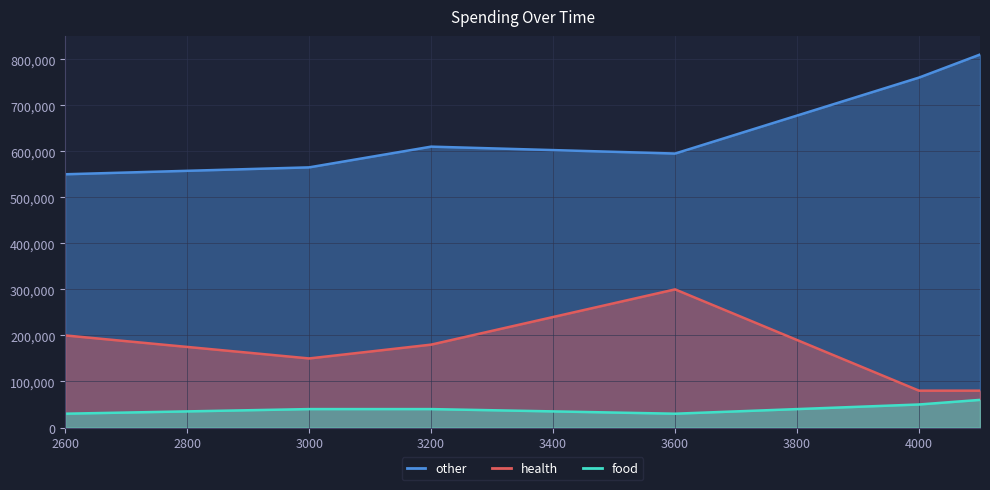

What is the difference between the second highest and minimum values in the other series?

210000